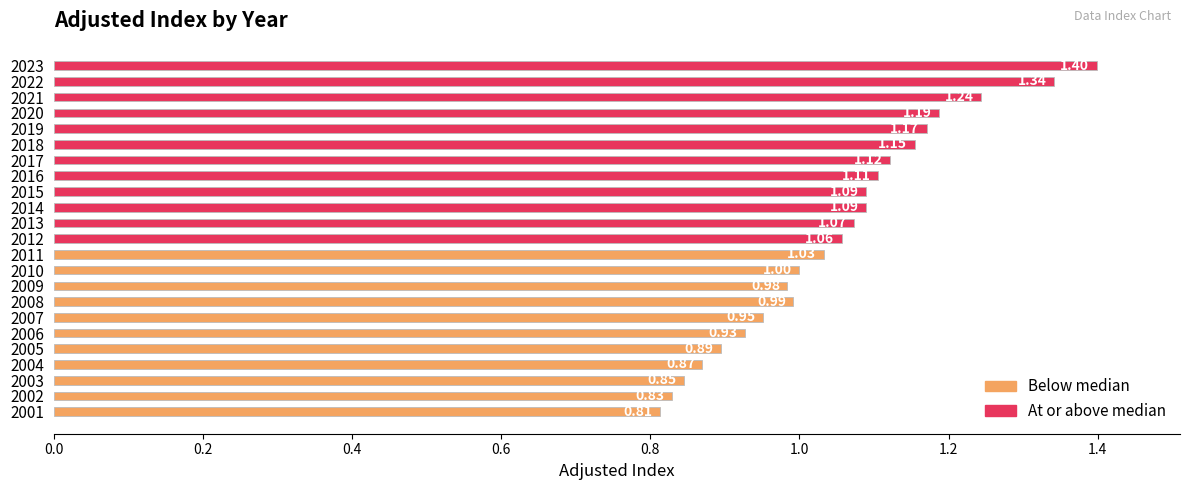

Are the bars grouped side by side (vs. stacked)?

No